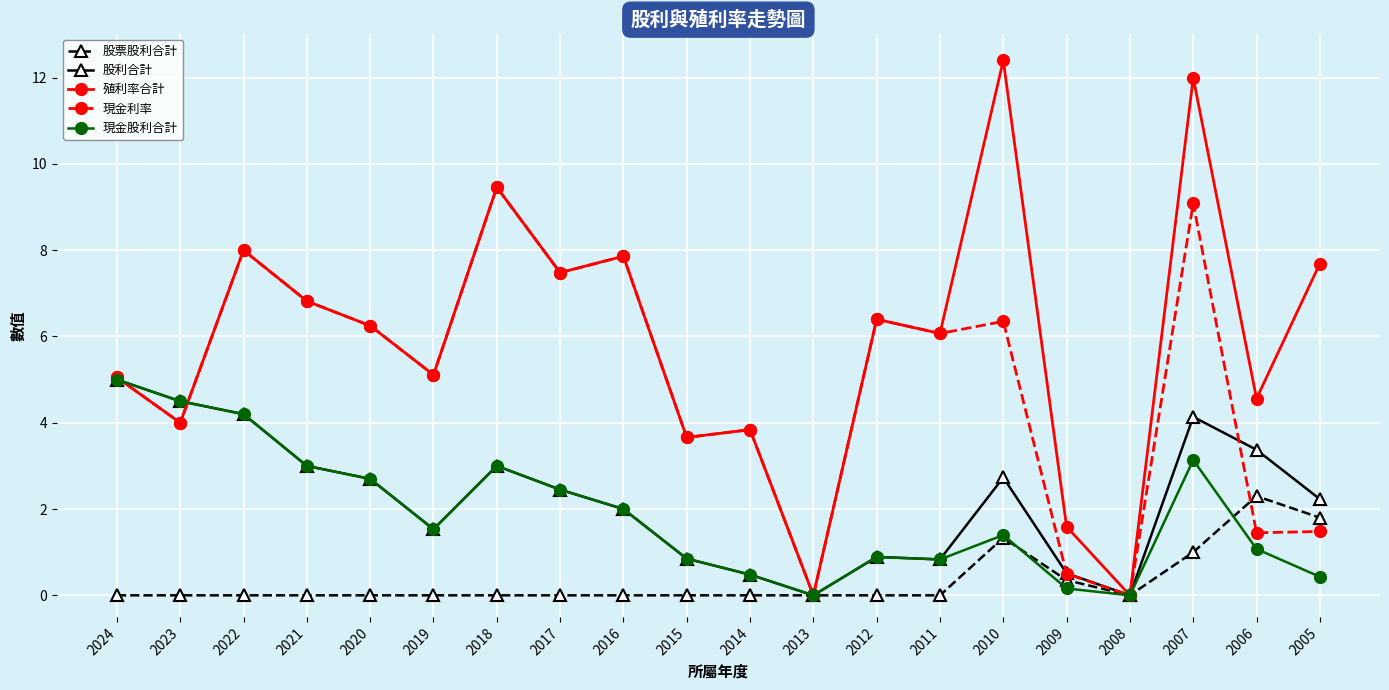

Is this an area chart (filled region under the line)?

No